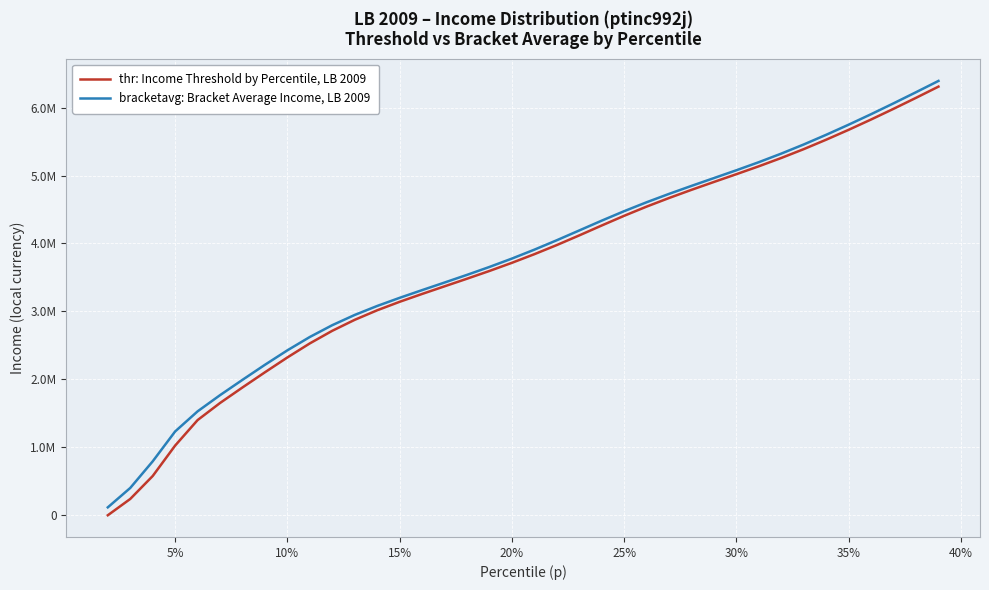

What is the smallest value displayed?

-4422.6